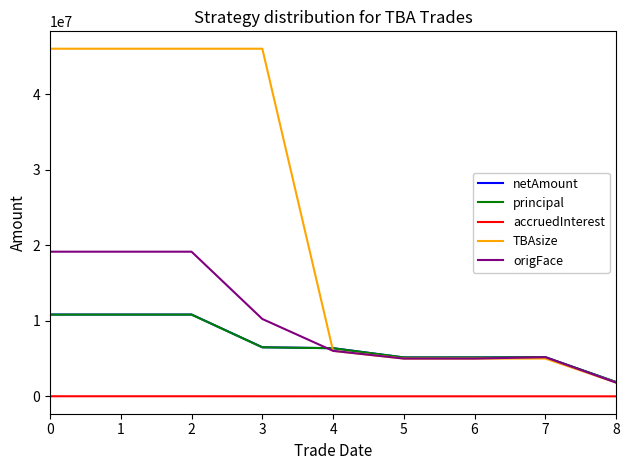

True or false: accruedInterest has a value of 12500.0 at 0.

True